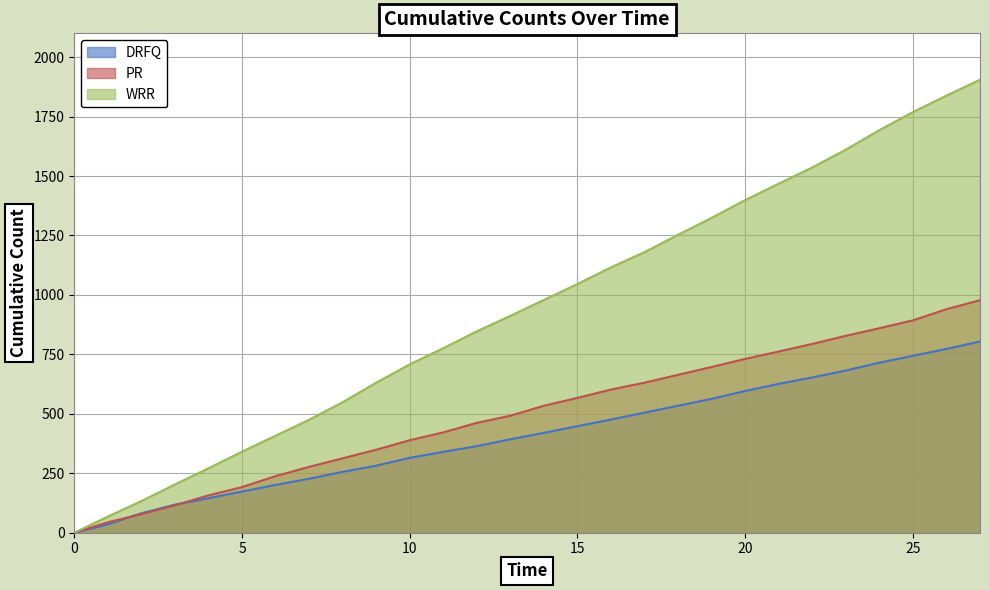

What is the difference between the second highest and minimum values in the PR series?

940